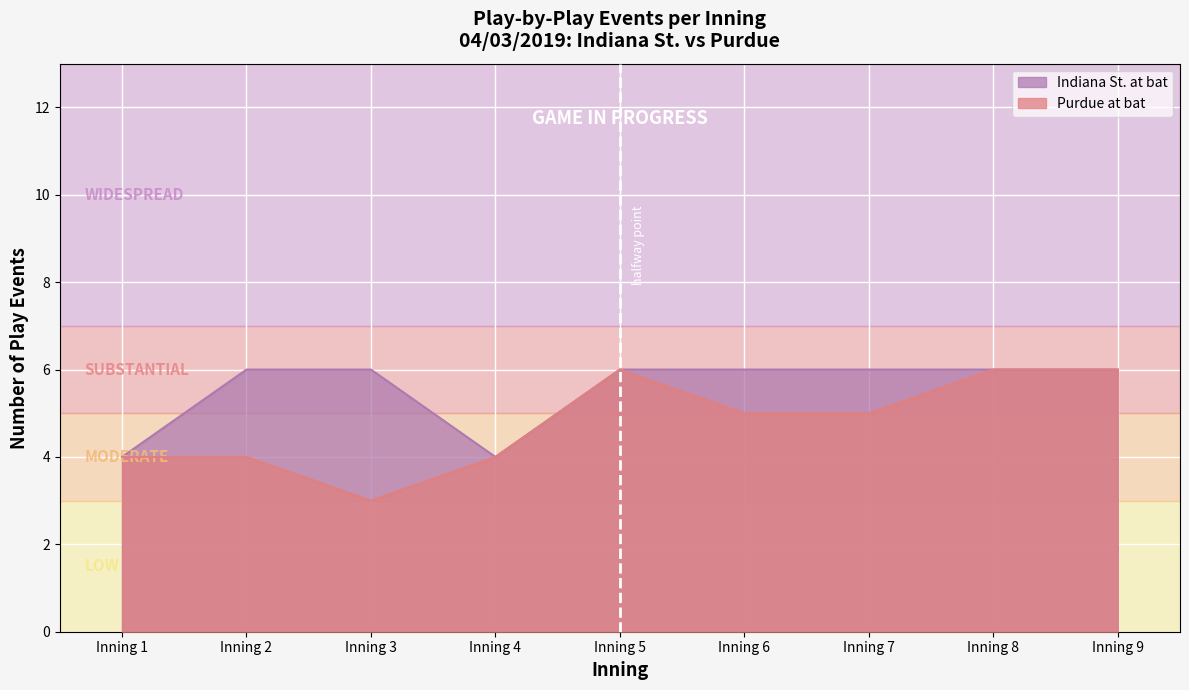

Read the Indiana St. at bat value at Inning 4.

4